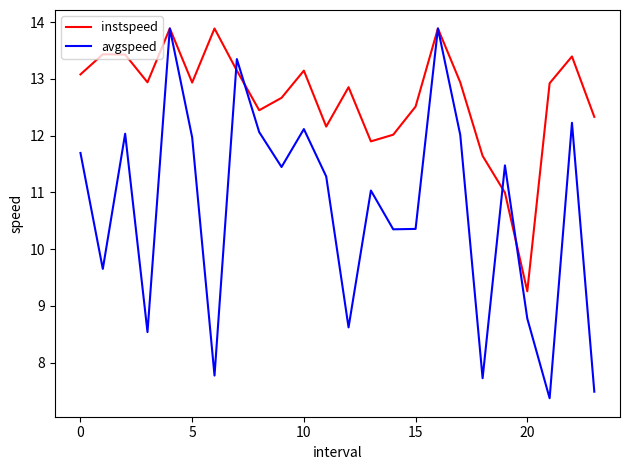

Which series has the widest spread of values?

avgspeed